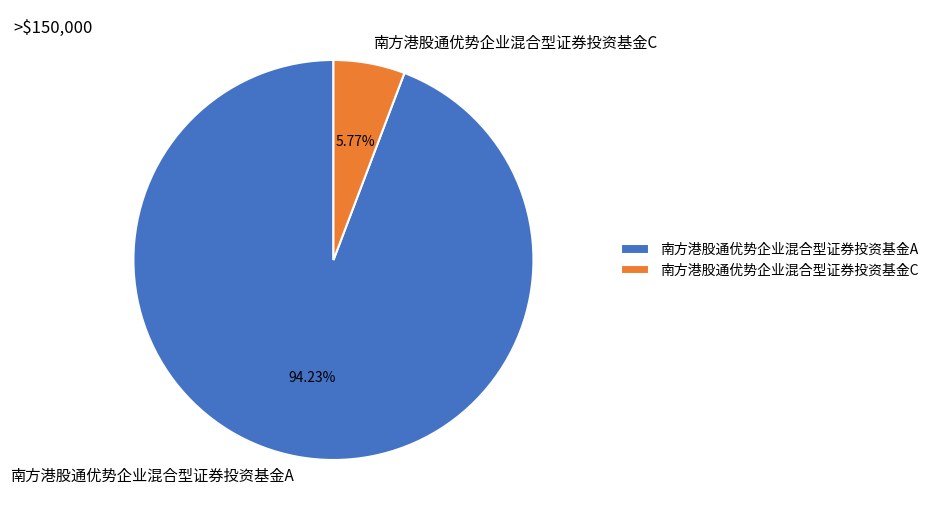

How many segments does this pie chart have?

2